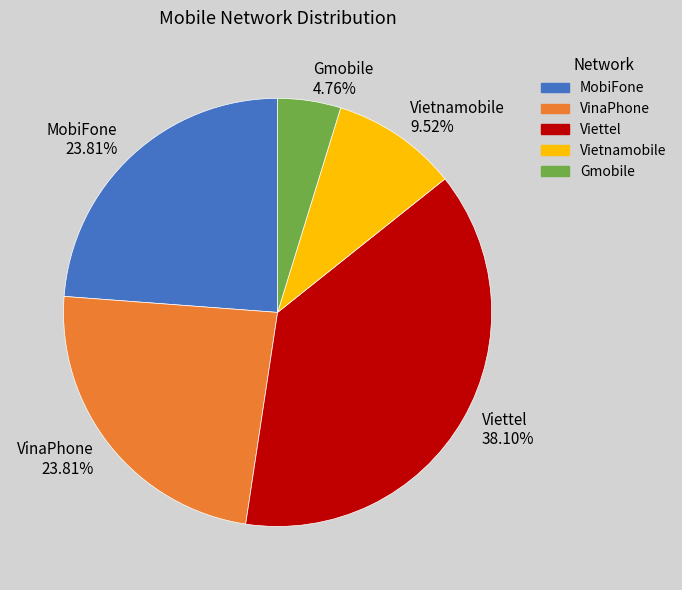

Combined, do Vietnamobile 9.52% and Viettel 38.10% account for over 50%?

No